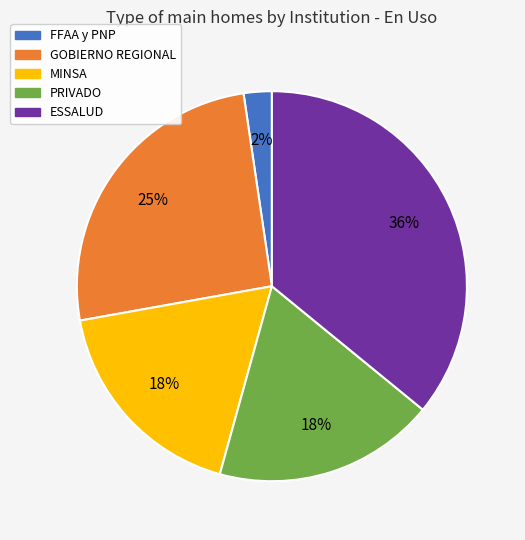

Is there a majority slice in this chart?

No